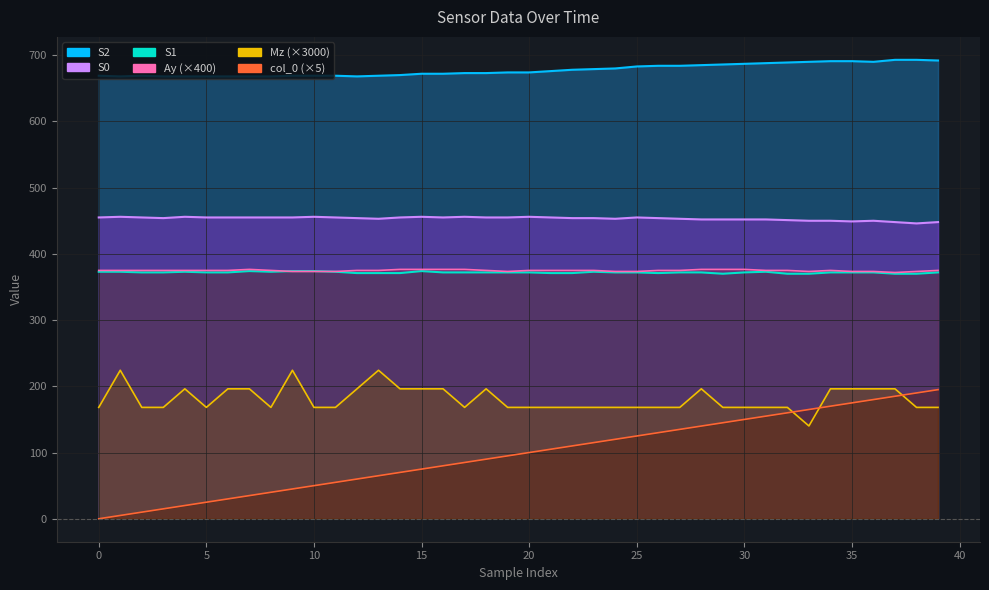

How many lines are shown in the chart?

6